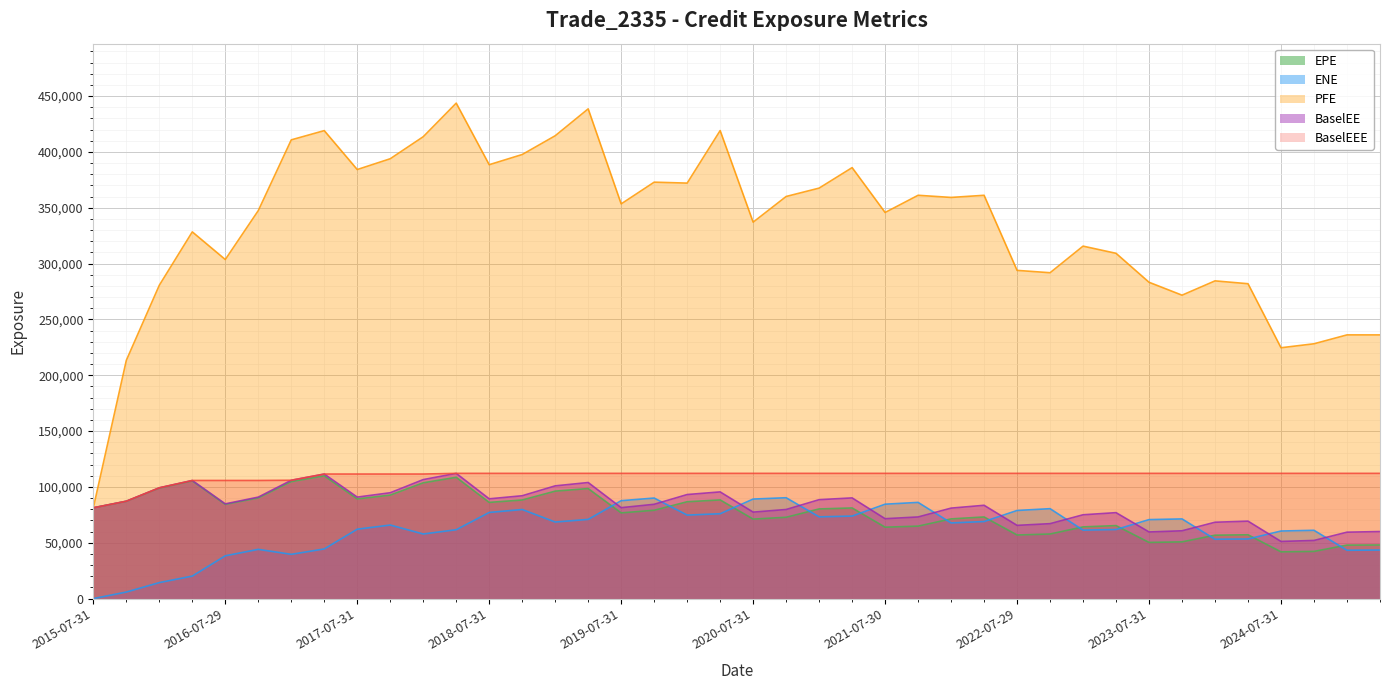

How many data points does each series have?

40